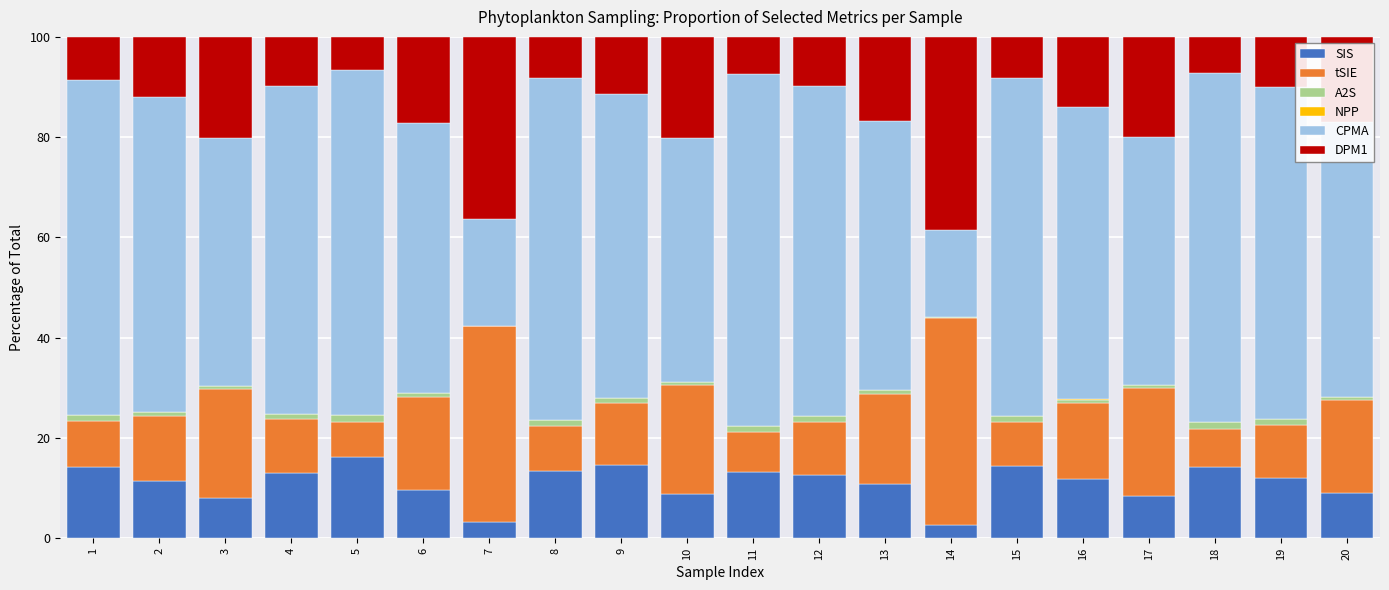

What is the sum of all SIS values?

222.2